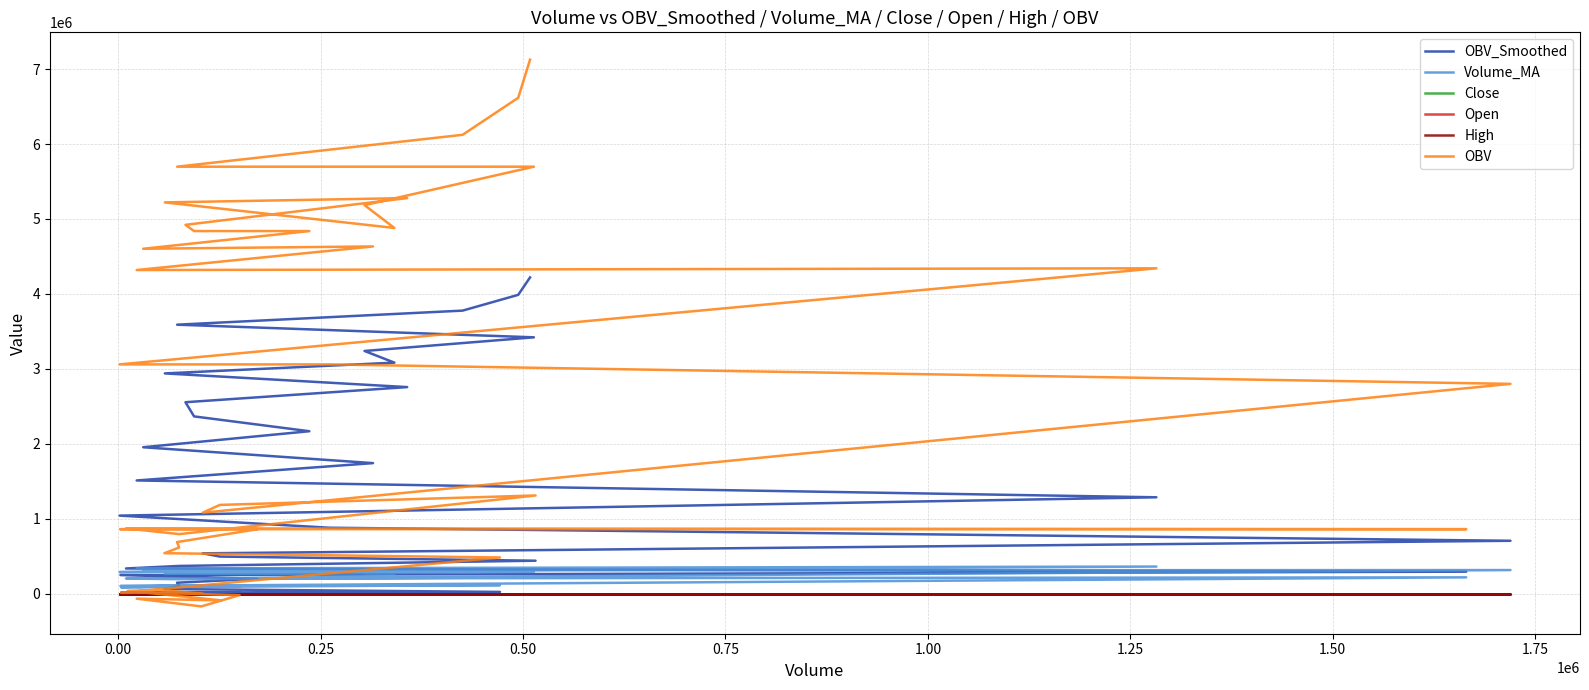

The Open series shows 4.8 at −0.25. True or false?

False